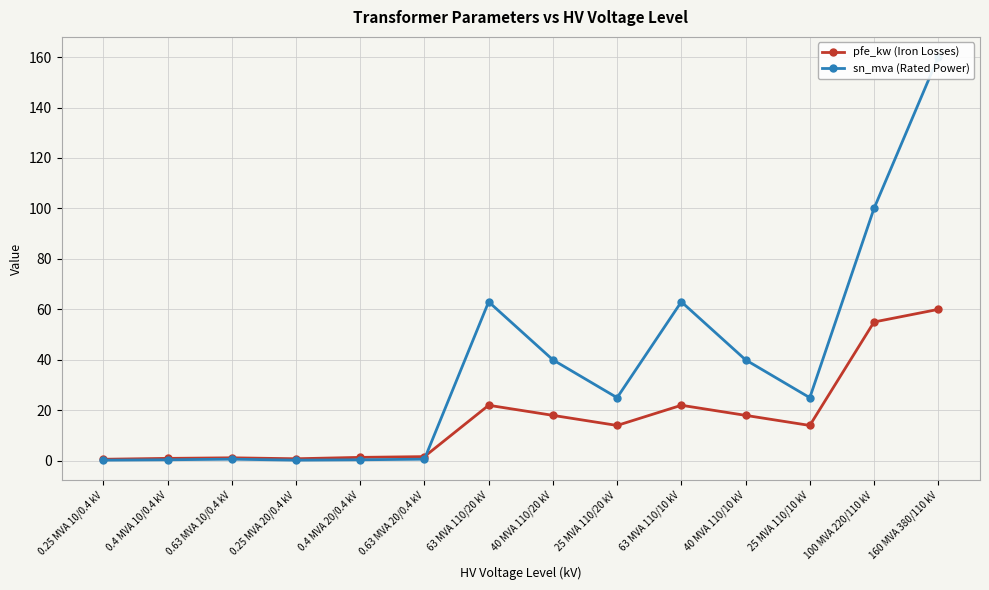

What is the difference between the second highest and minimum values in the pfe_kw (Iron Losses) series?

54.4